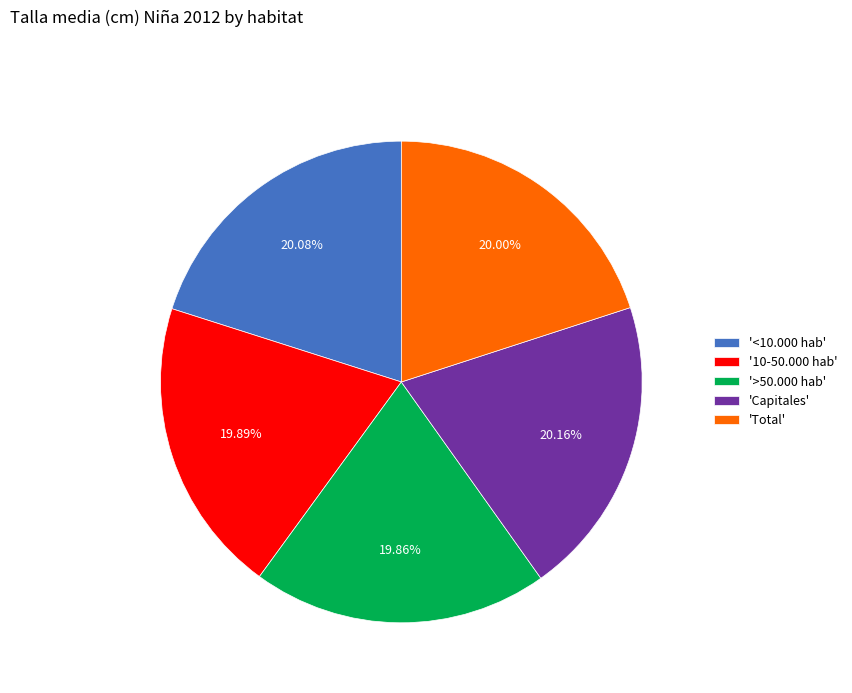

How many slices are in this pie chart?

5